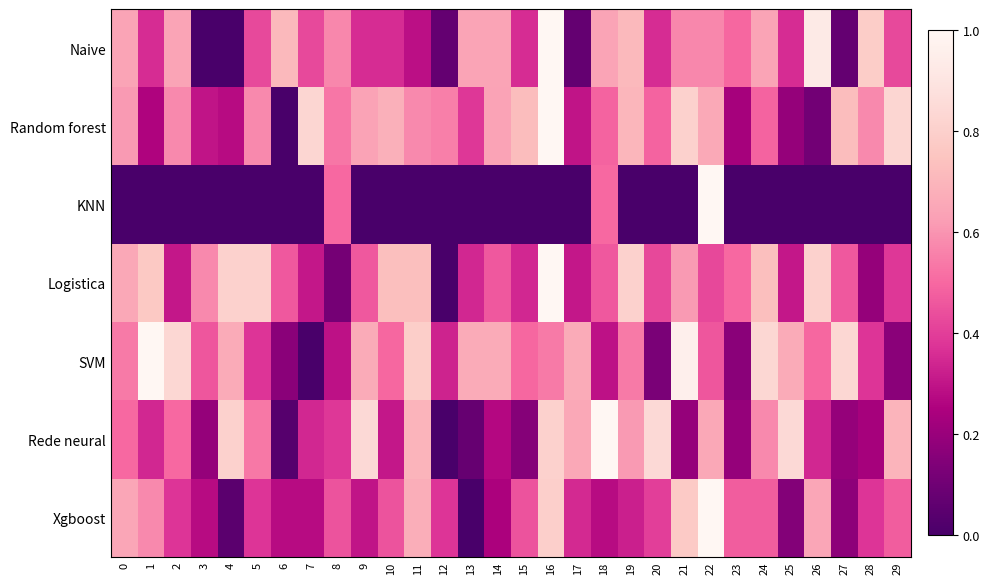

What is the difference between the highest and lowest values at 7?

0.8